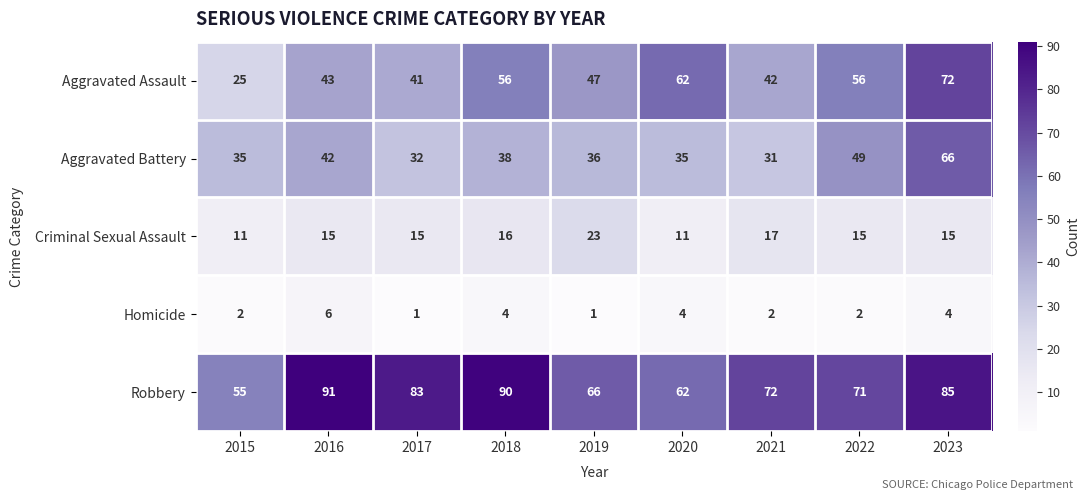

Which series has the largest total across all categories?

Robbery